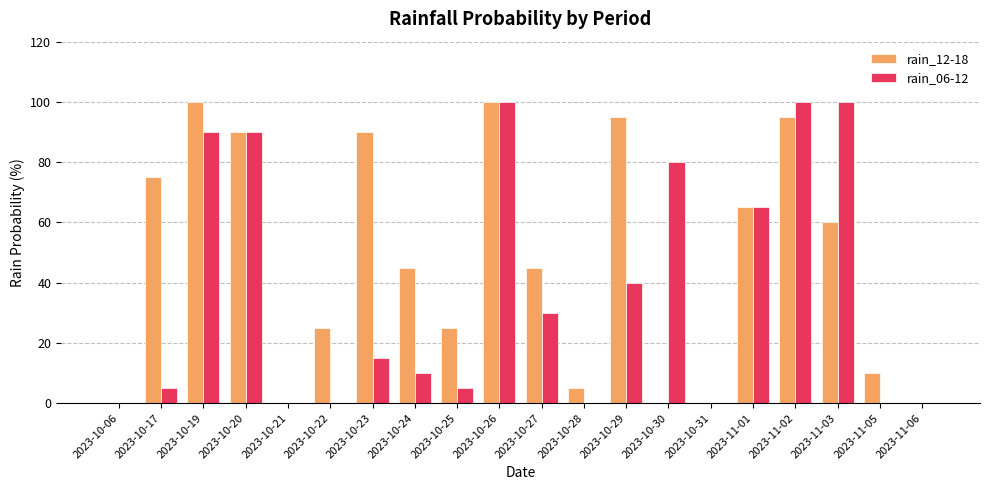

What is the difference between the rain_06-12 values at 2023-10-30 and 2023-10-29?

40